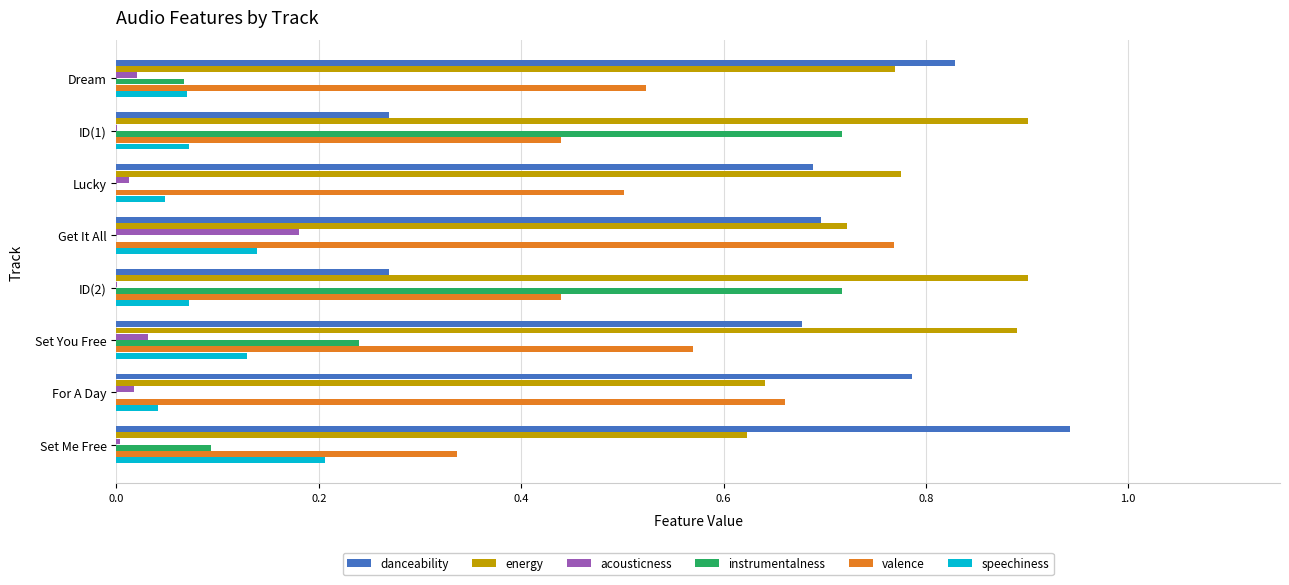

The value of instrumentalness at ID(1) is 0.7. True or false?

True